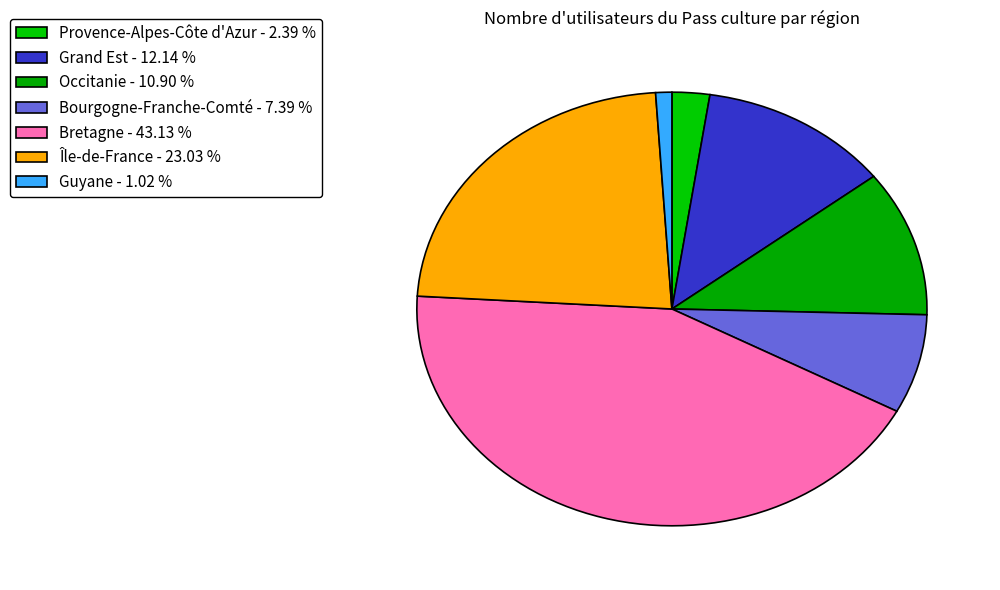

To the nearest percent, what is the combined percentage of Guyane and Bretagne?

44%